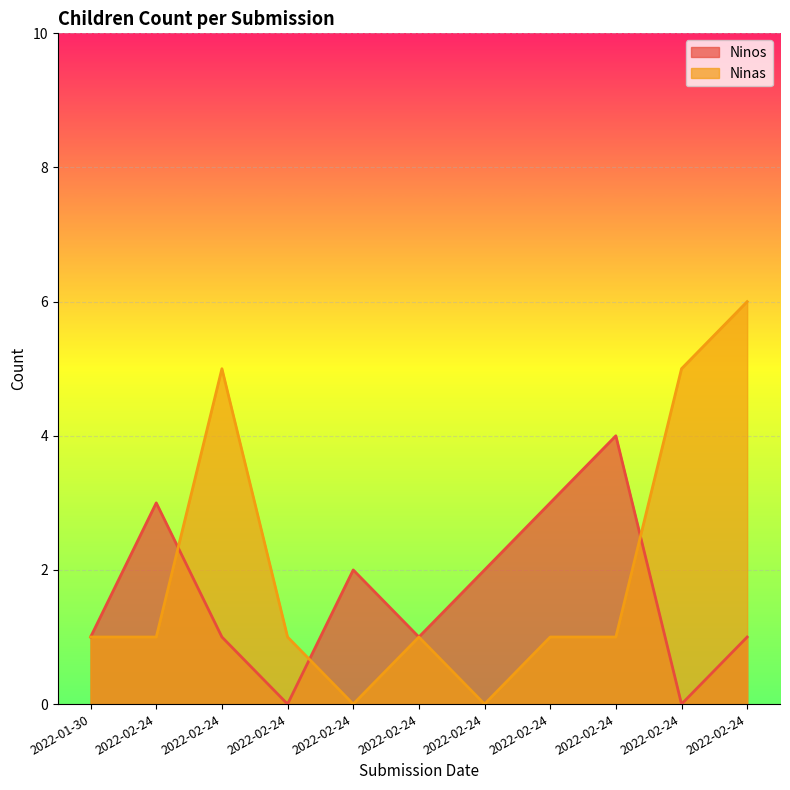

At how many categories does at least one series exceed 2?

6